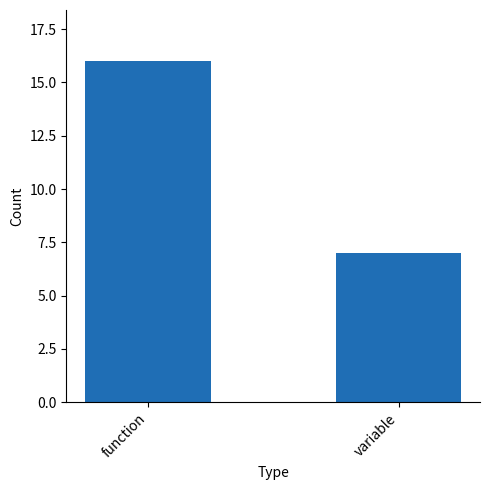

The value at function is 16. True or false?

True